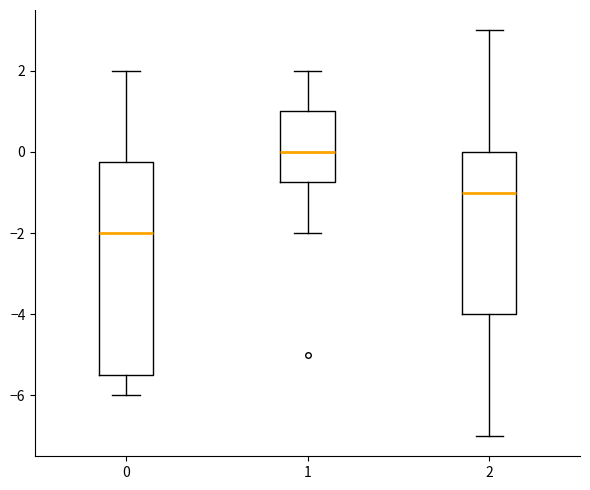

Reading left to right, read every box against the y-axis: the position of its median line, the range the box covers, and the ends of its whiskers. The values are not printed on the chart, so give them approximately, as read against the axis.

0: median -2.0, box -5.4 to -0.2, whiskers -6.0 to 2.0
1: median 0.0, box -0.8 to 1.0, whiskers -2.0 to 2.0
2: median -1.0, box -4.0 to 0.0, whiskers -7.0 to 3.0